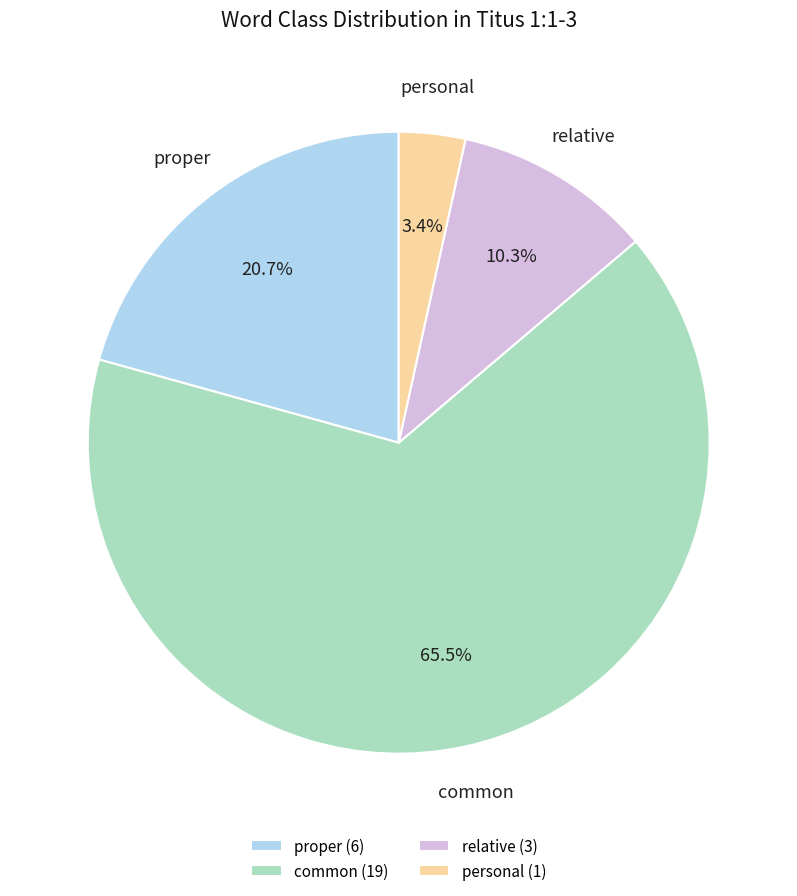

To the nearest percent, what is the difference between the largest and smallest slice percentages?

62%